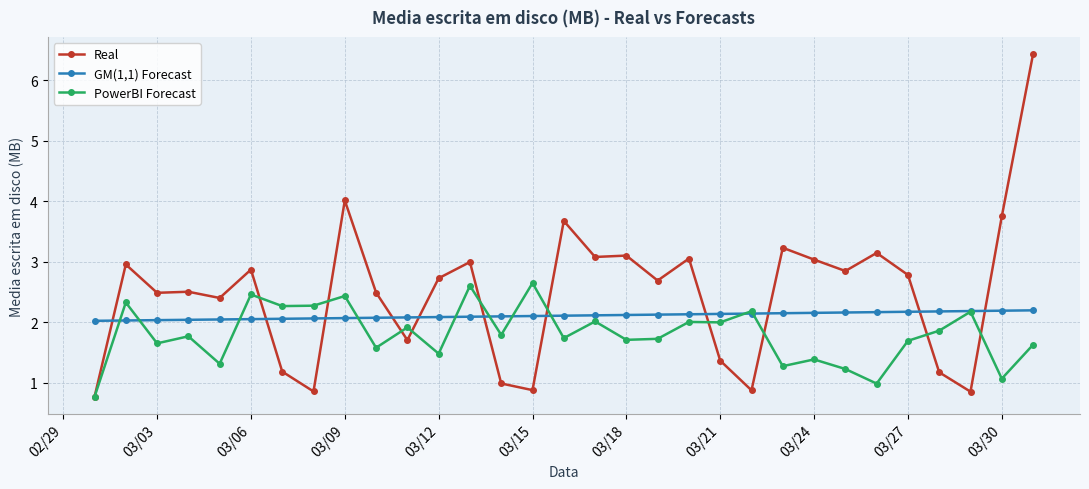

How many series are shown in this chart?

3